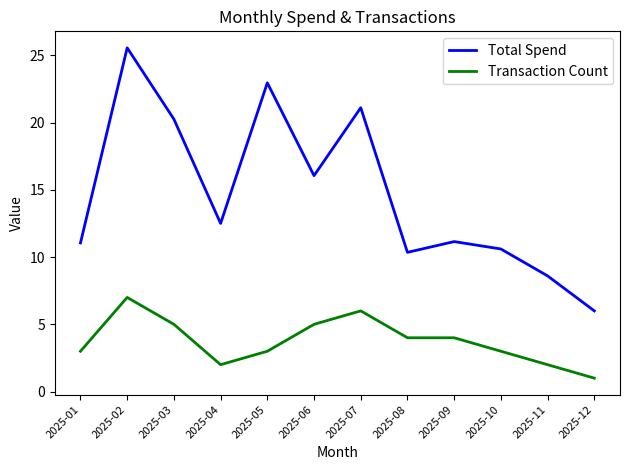

What is the lowest value of the Transaction Count series?

1.0